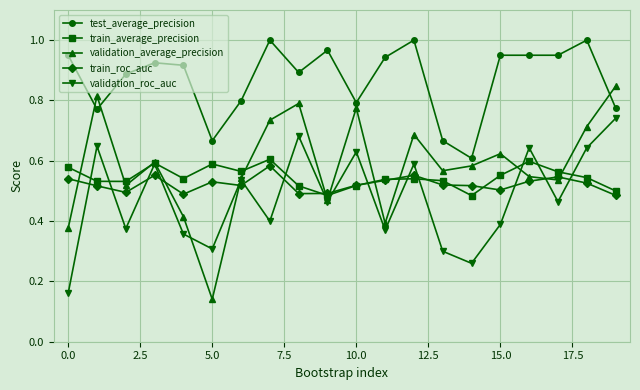

At how many categories does at least one series exceed 0?

20